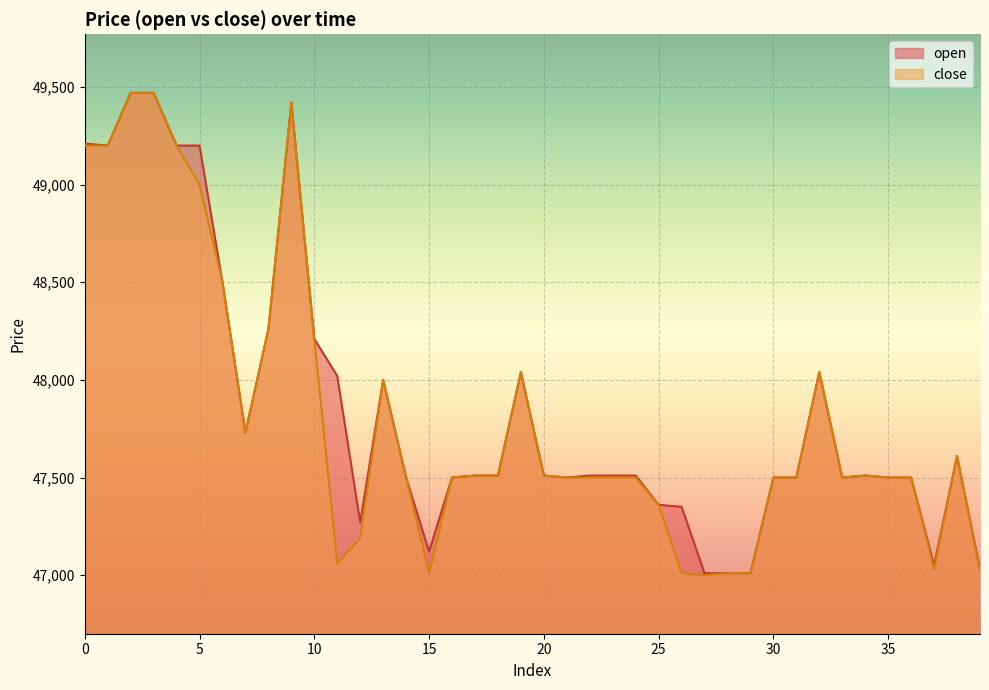

The close series shows 47510 at 34. True or false?

True